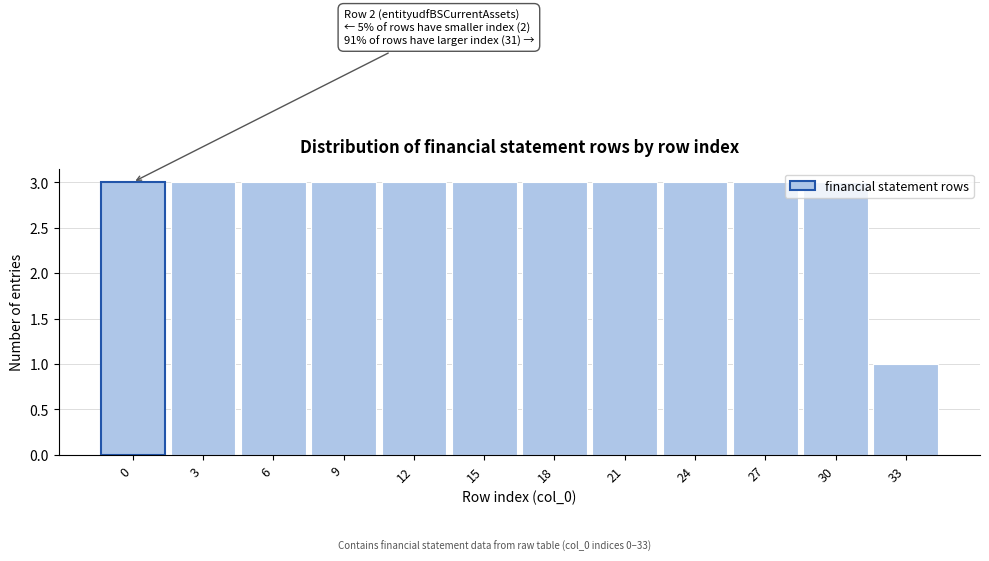

Between 33 and 24, which is larger?

24